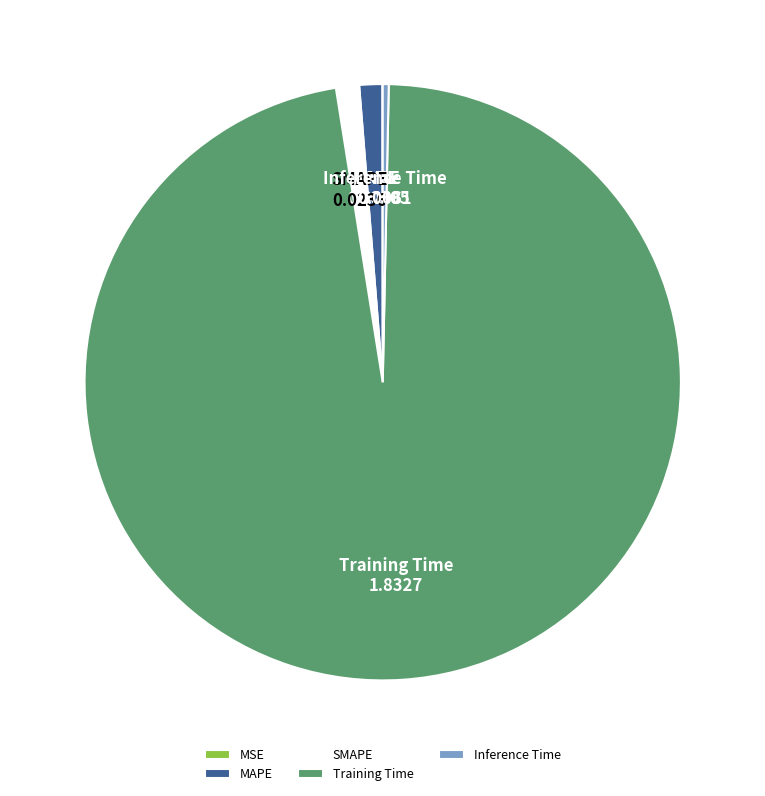

True or false: MAPE accounts for 1% of the total.

True